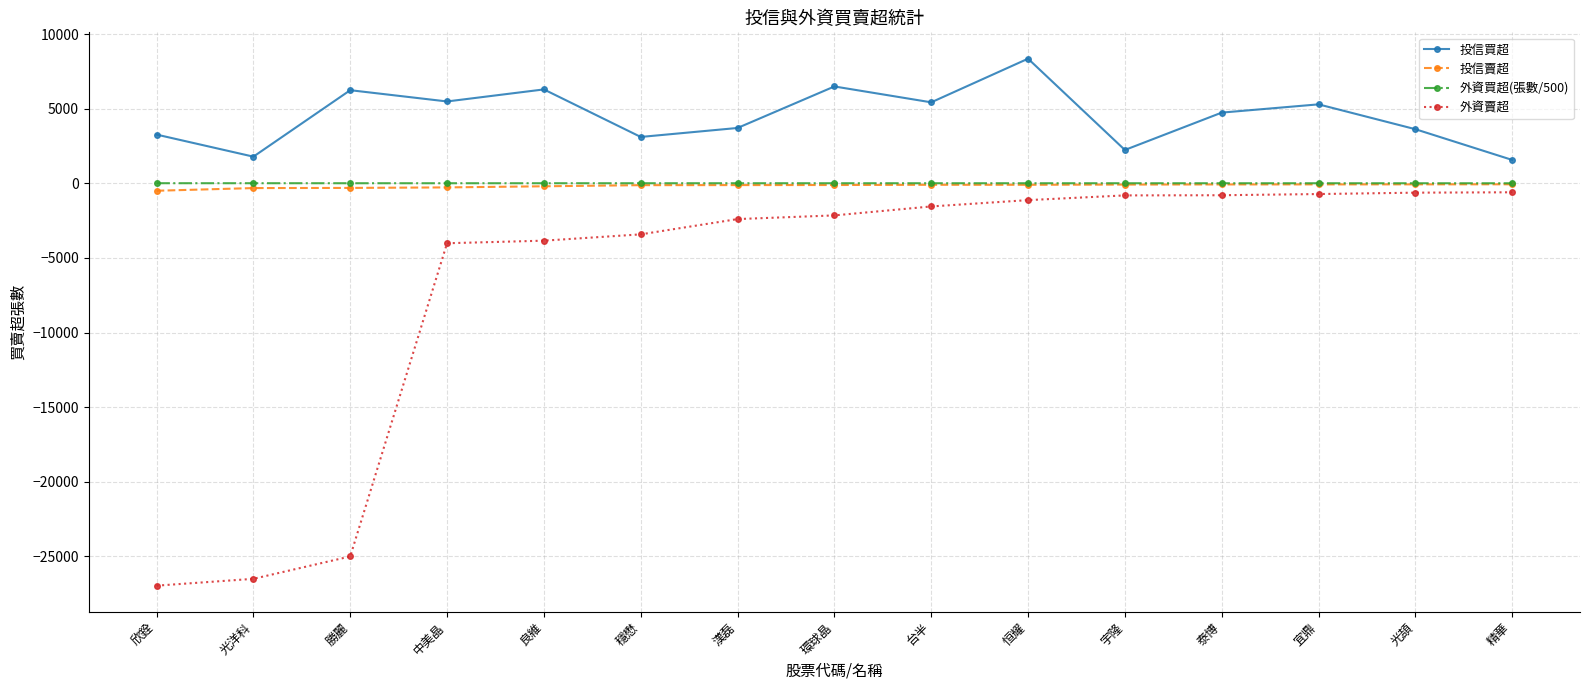

What position from the left is 恒耀?

10